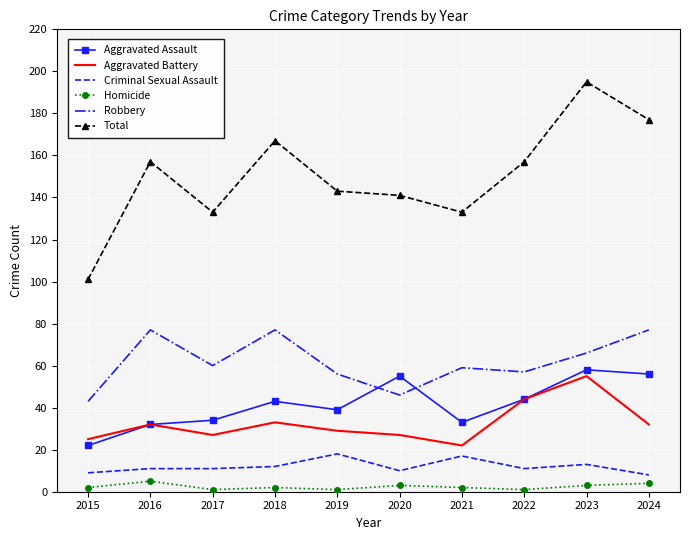

The Criminal Sexual Assault series shows 11 at 2016. True or false?

True